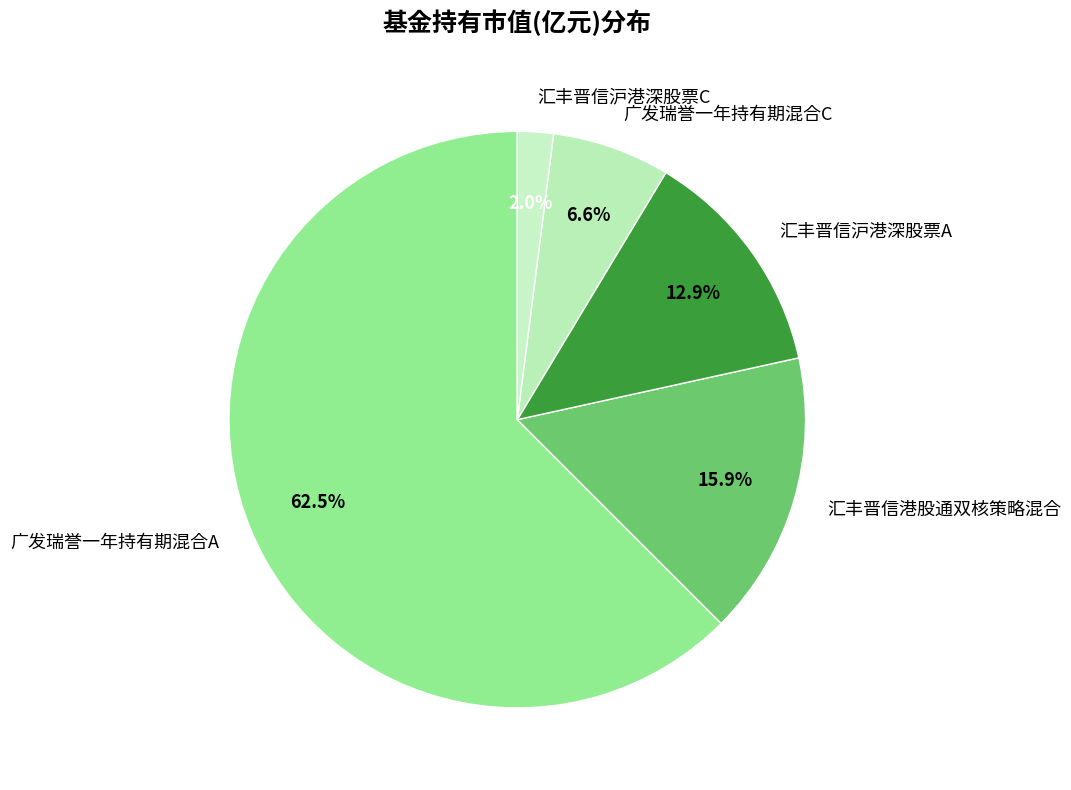

To the nearest percent, what is the average slice percentage?

20%